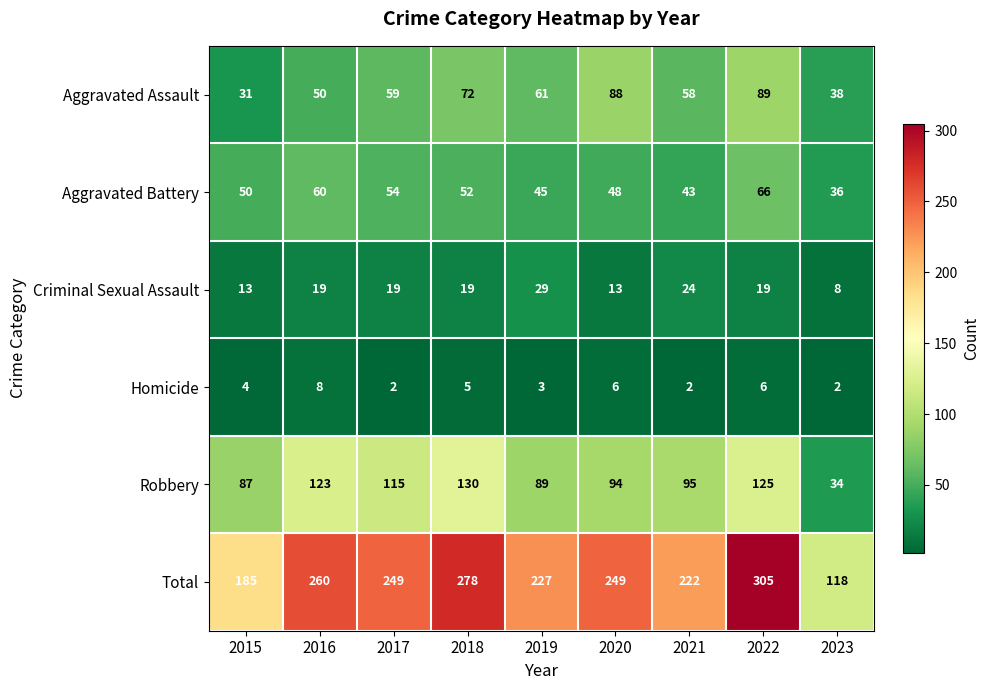

Count the Homicide values in the range 2 to 6.

8